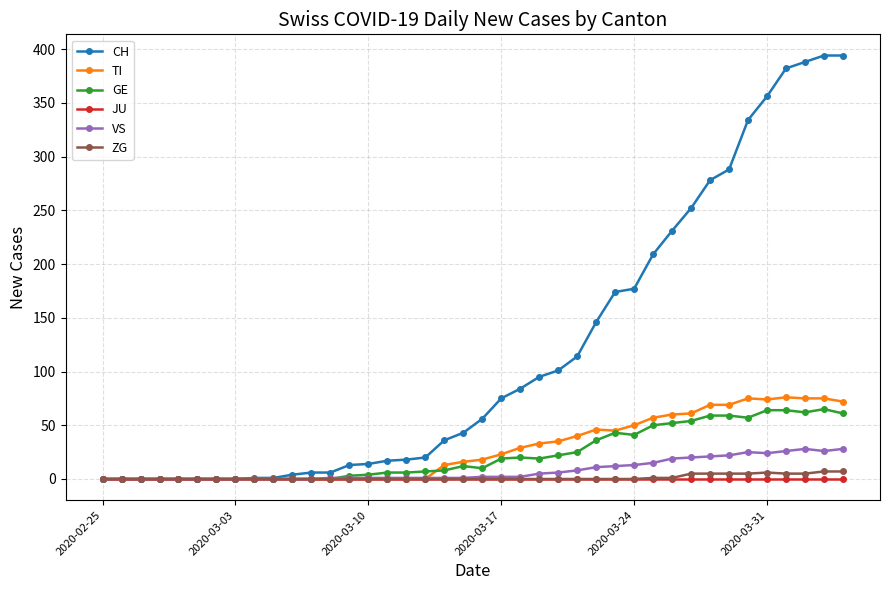

What is the maximum value shown in the chart?

394